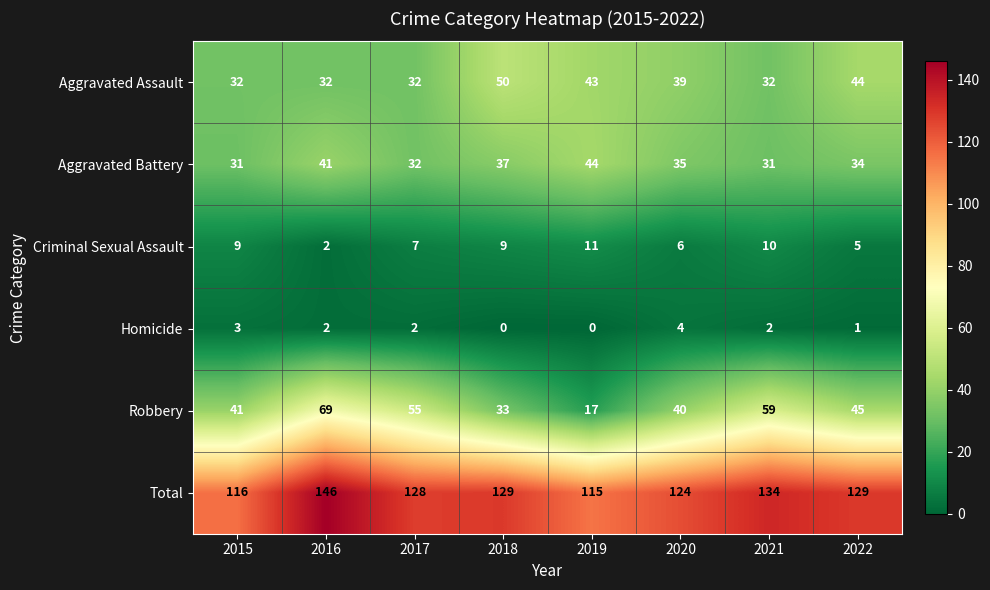

At which category is the sum across all series the highest?

2016